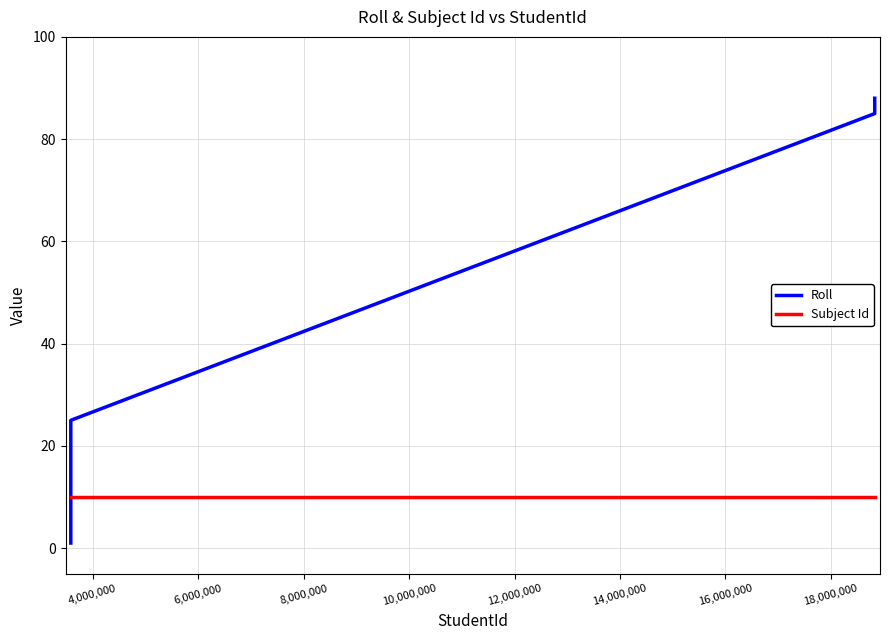

Which series has the largest range (max minus min)?

Roll